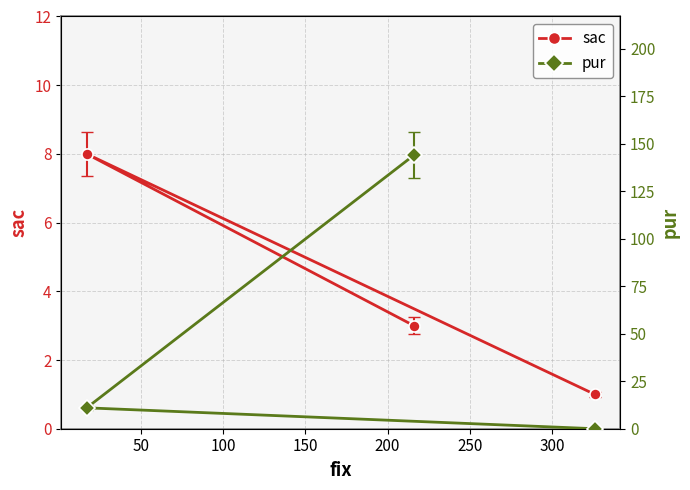

Is the value of pur at 0 greater than the value of sac at 100?

Yes